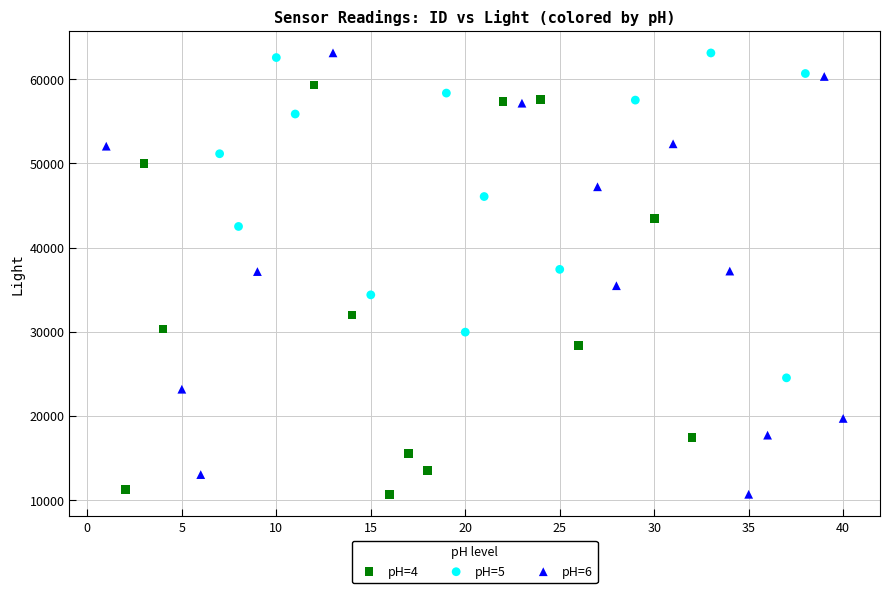

What are all the series names shown in the legend?

pH=4, pH=5, pH=6